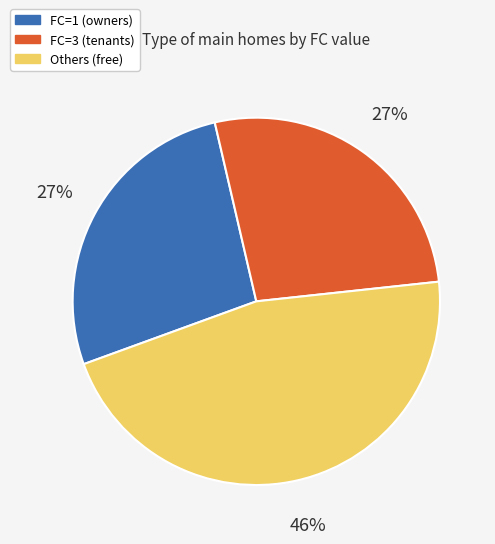

Does any single category account for the majority?

No